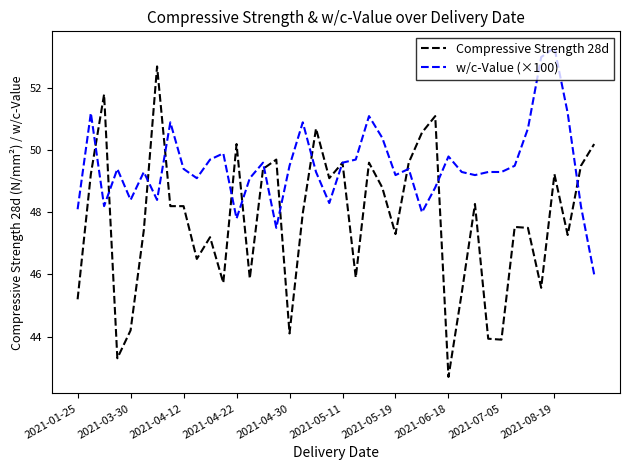

True or false: w/c-Value (×100) and Compressive Strength 28d intersect in this chart.

True